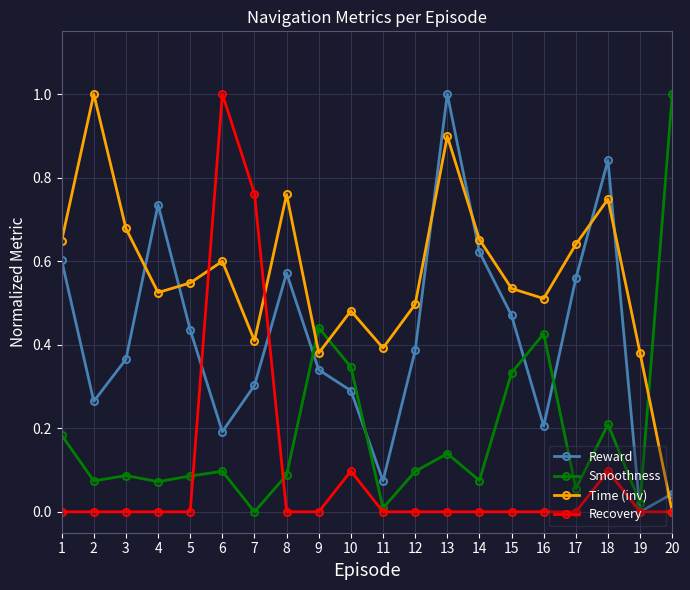

Between 13 and 20, which series saw the biggest shift?

Reward